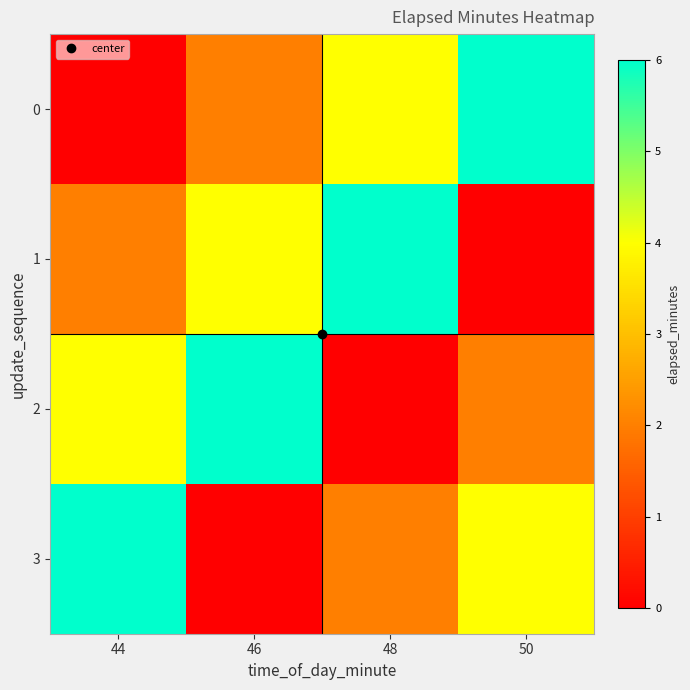

Which category has the lowest value across all series?

44